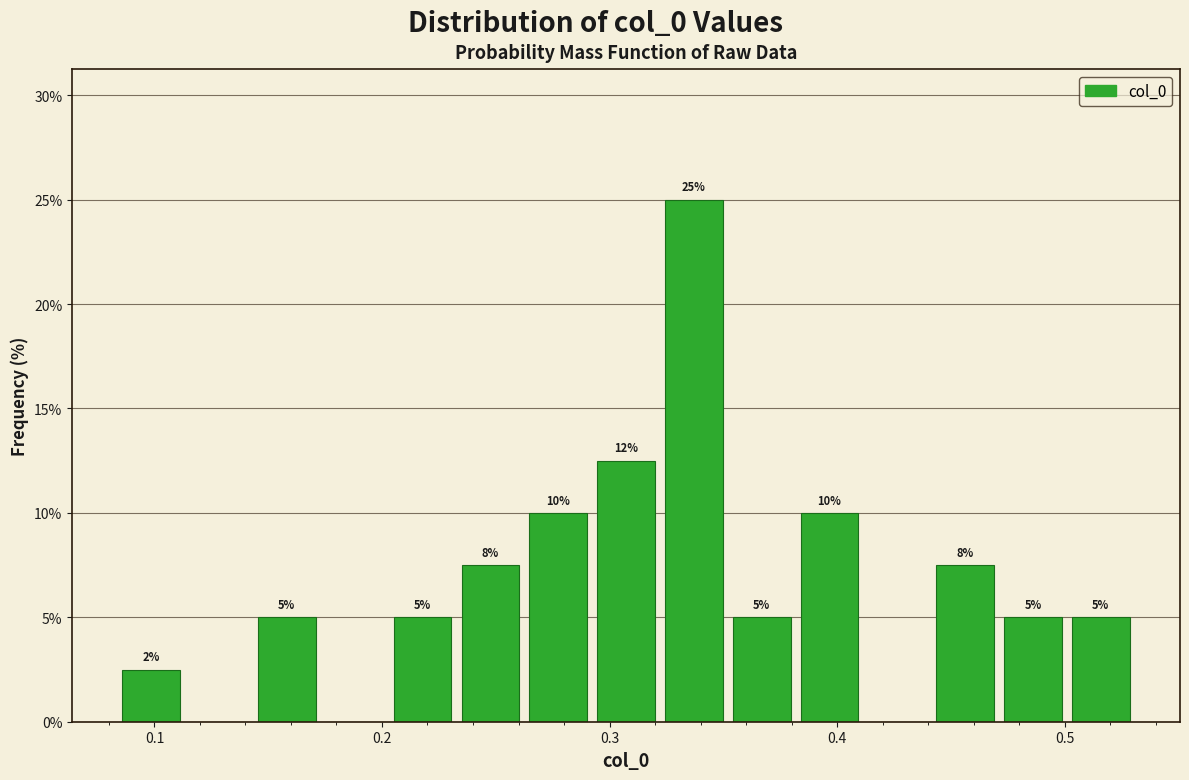

Read against the x-axis, roughly where is the centre of the tallest bar?

0.34